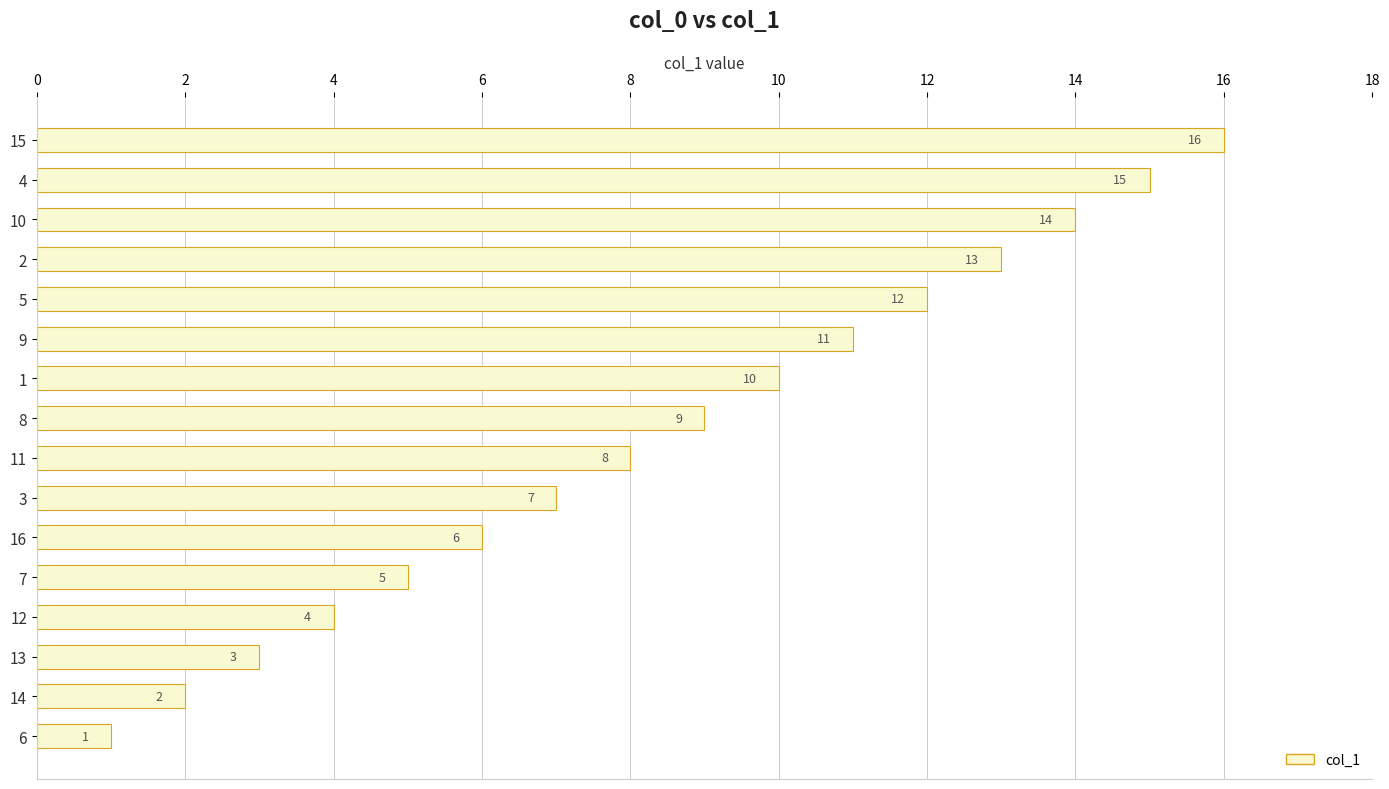

Count the number of data series in this chart.

1